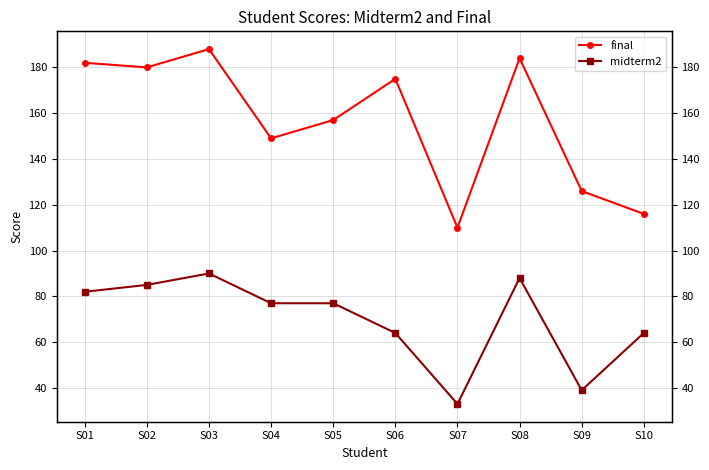

How many values in the midterm2 series are below 77?

4